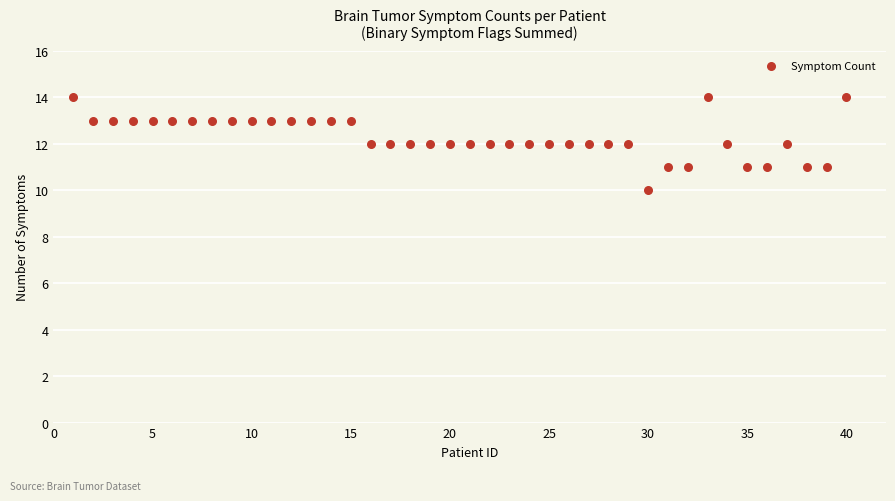

What is the range of Y values (max minus min)?

4